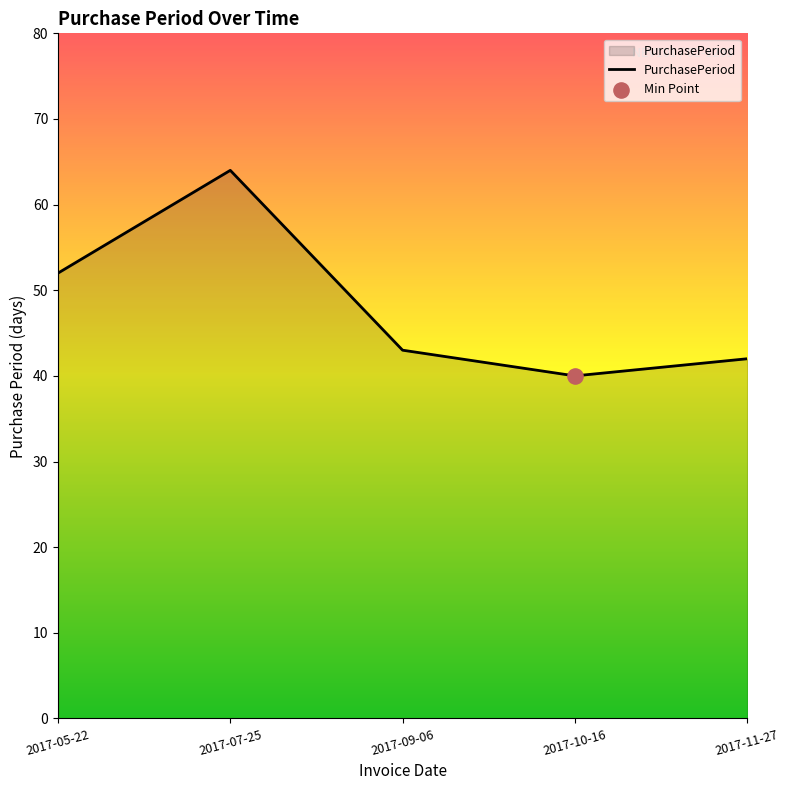

What is the change in value from 2017-10-16 to 2017-11-27?

+2